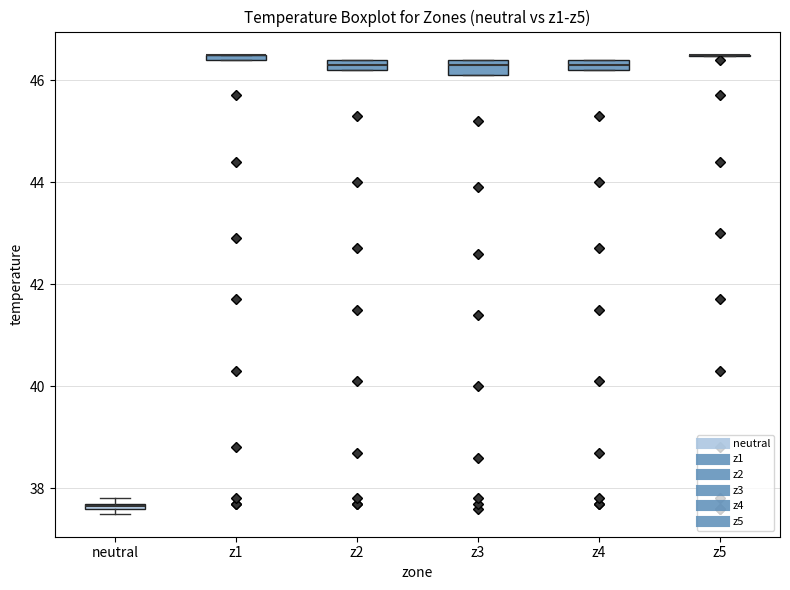

Where is the lower edge of the box for z2 on the y-axis? The values are not printed on the chart, so give them approximately, as read against the axis.

46.2